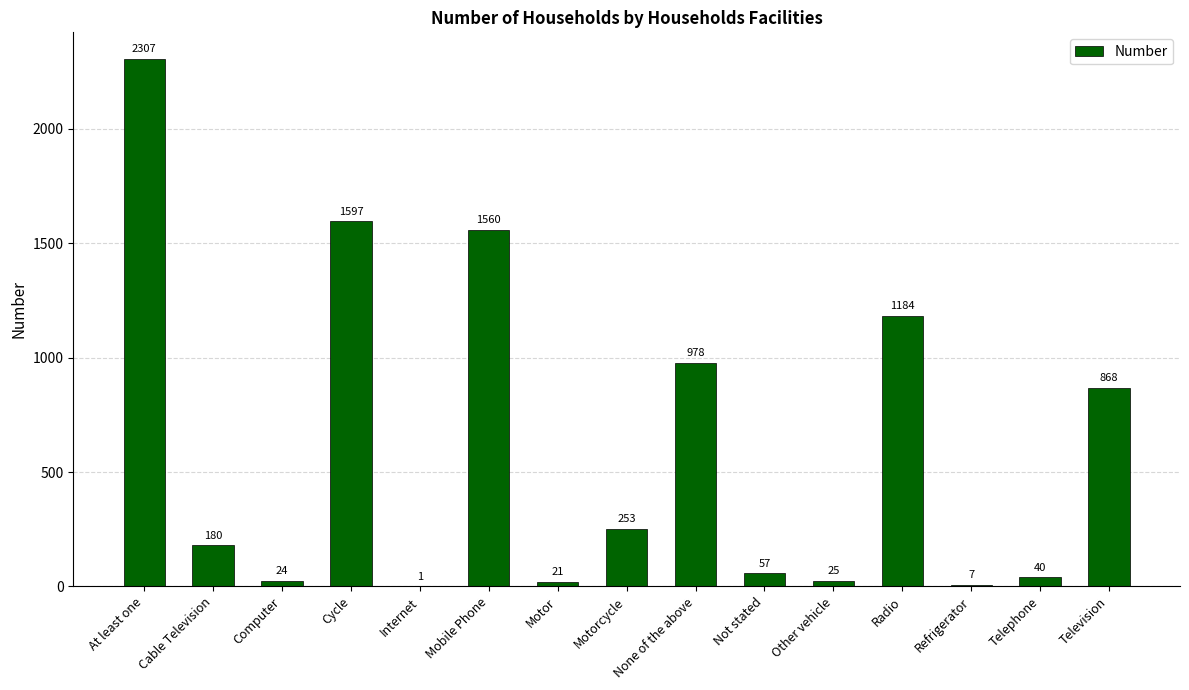

Are the bars horizontal?

No